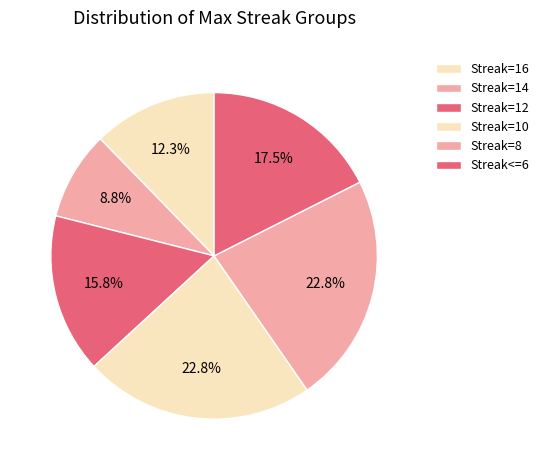

How many slices are in this pie chart?

6